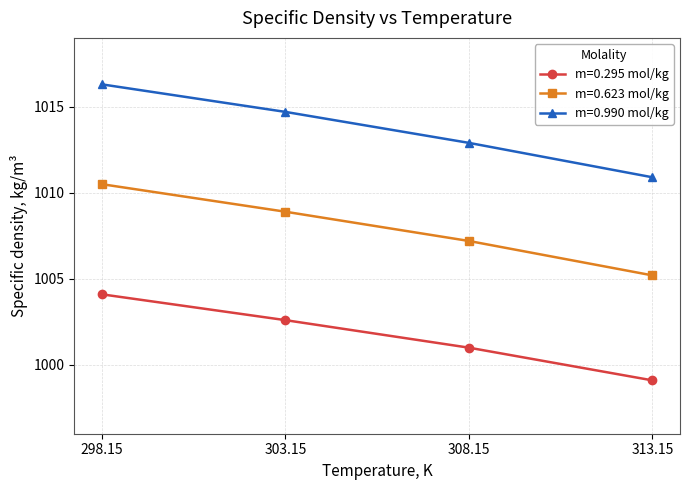

Between 298.15 and 308.15, which series saw the biggest shift?

m=0.990 mol/kg